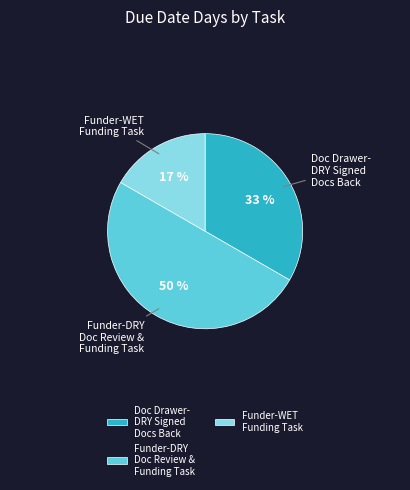

Does Doc Drawer- DRY Signed Docs Back account for over 50% of the chart?

No